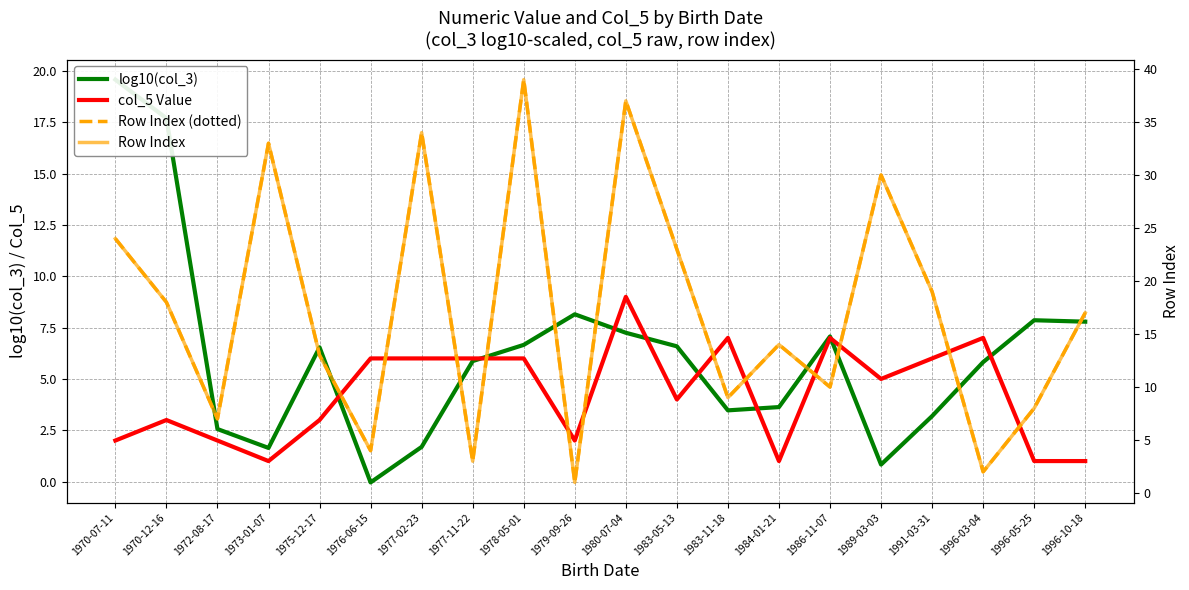

Is this an area chart (filled region under the line)?

No